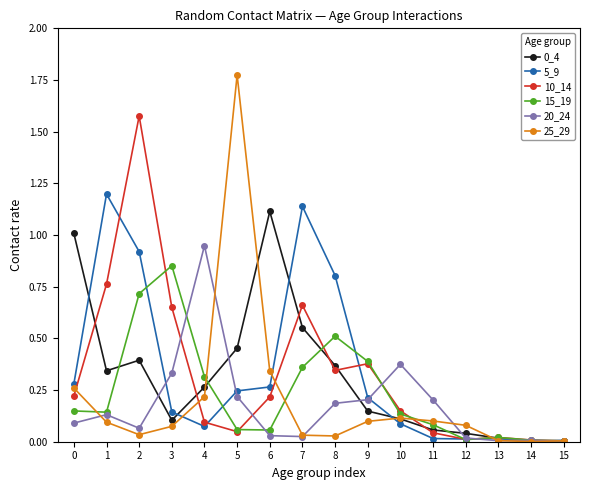

How many interior local valleys does the 0_4 series have?

3